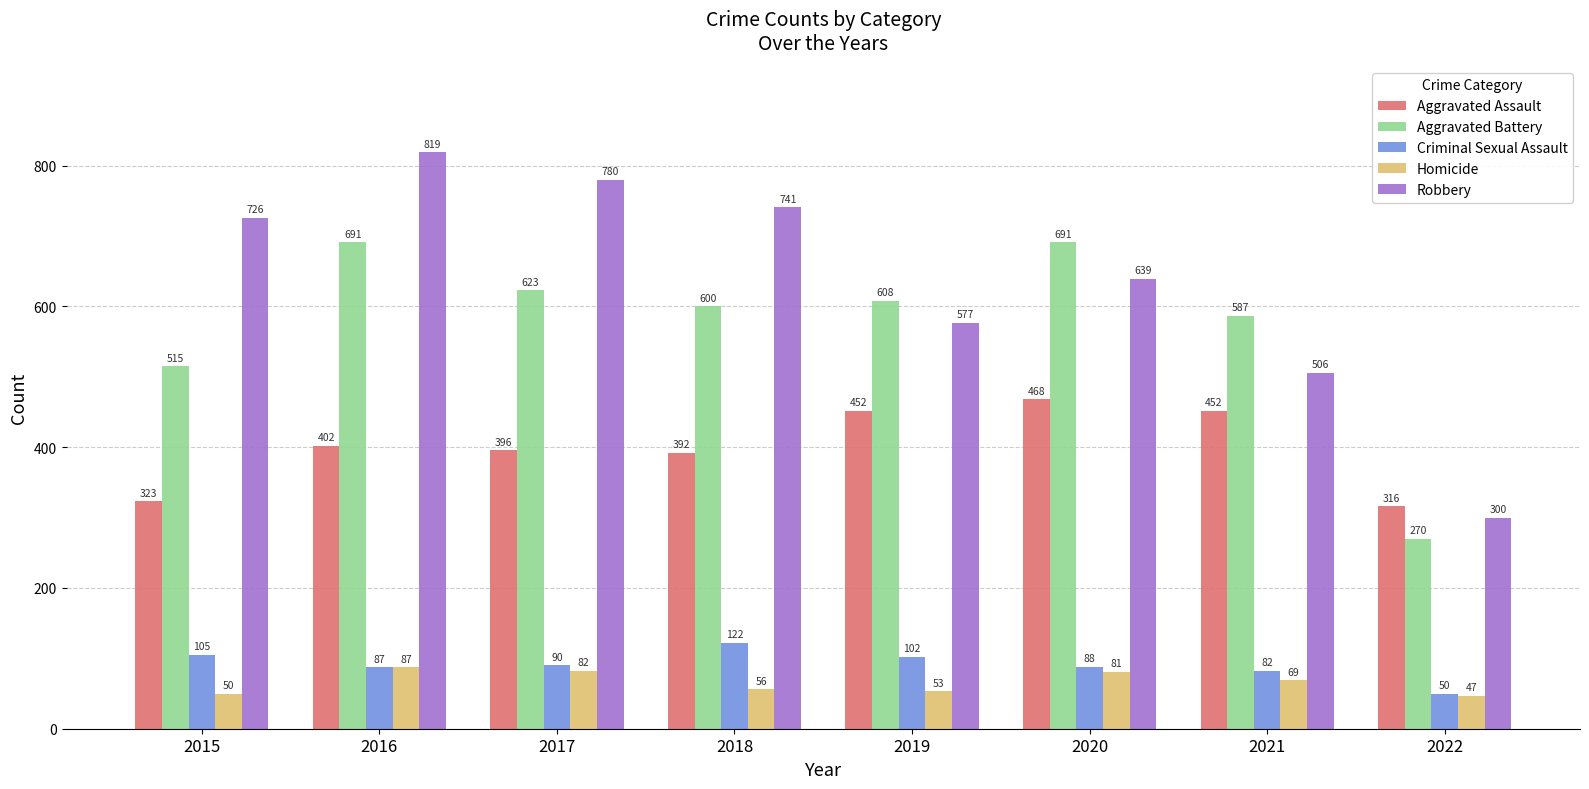

Is it true that Aggravated Battery equals 1104 at 2020?

False